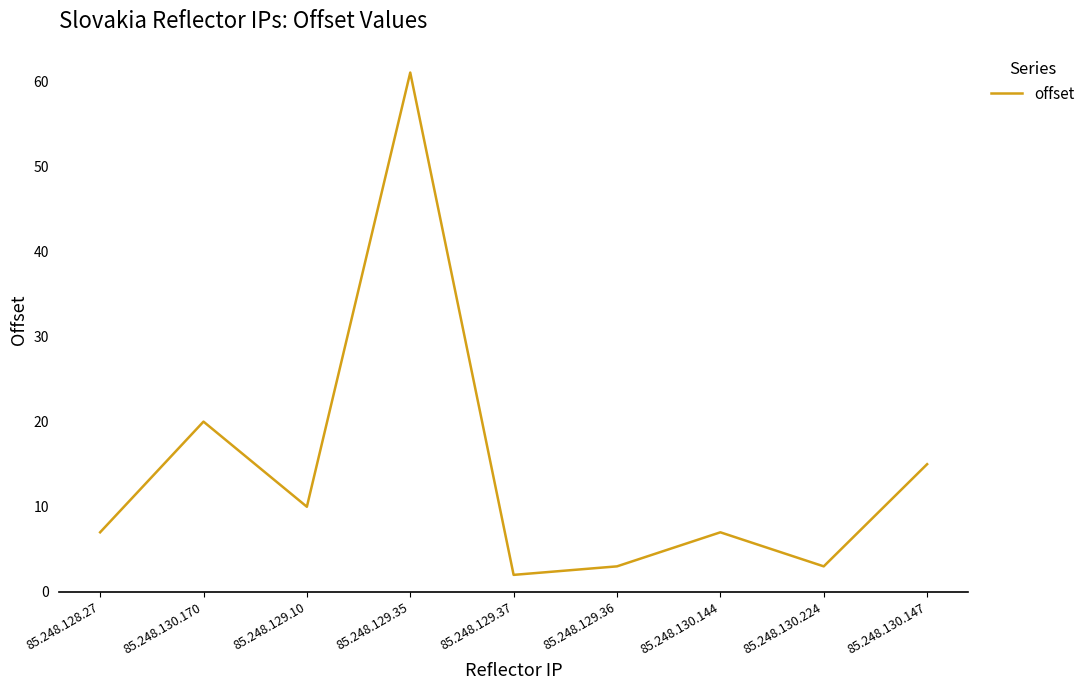

Where is the first local minimum?

85.248.129.10